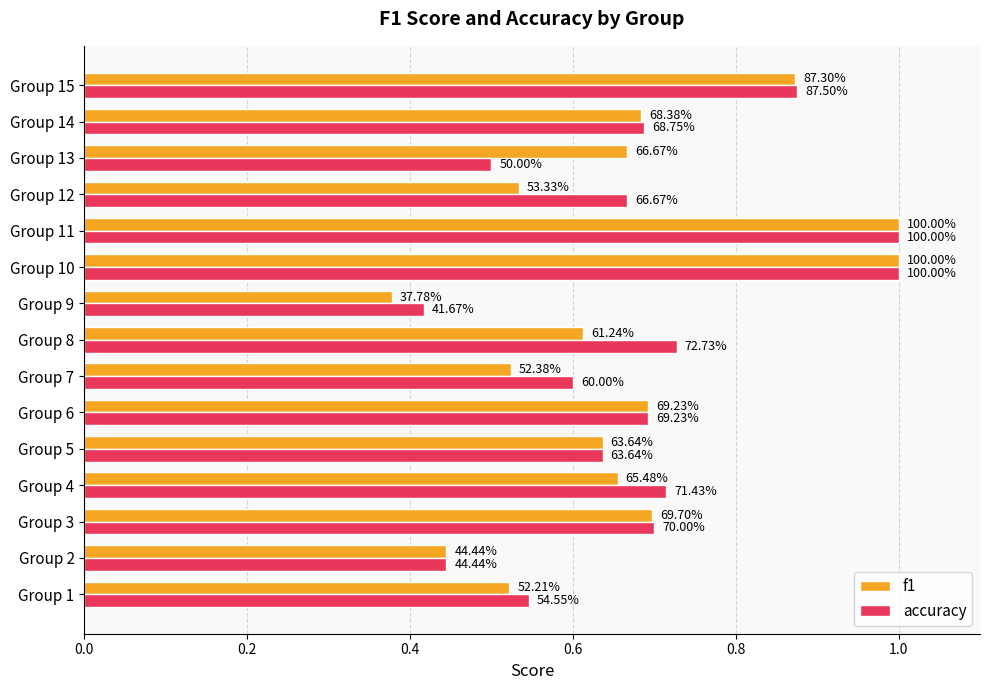

What is the maximum value shown in the chart?

1.0